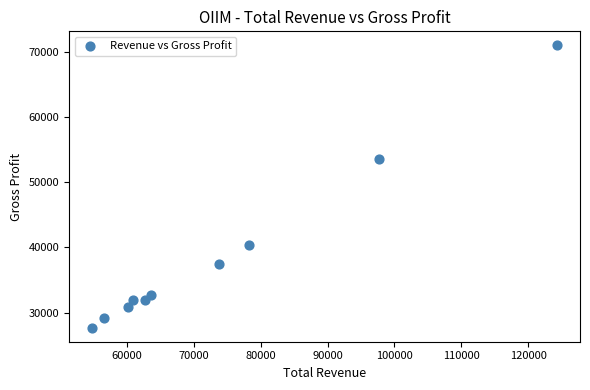

What Y value in the scatter plot is closest to 49350?

53600